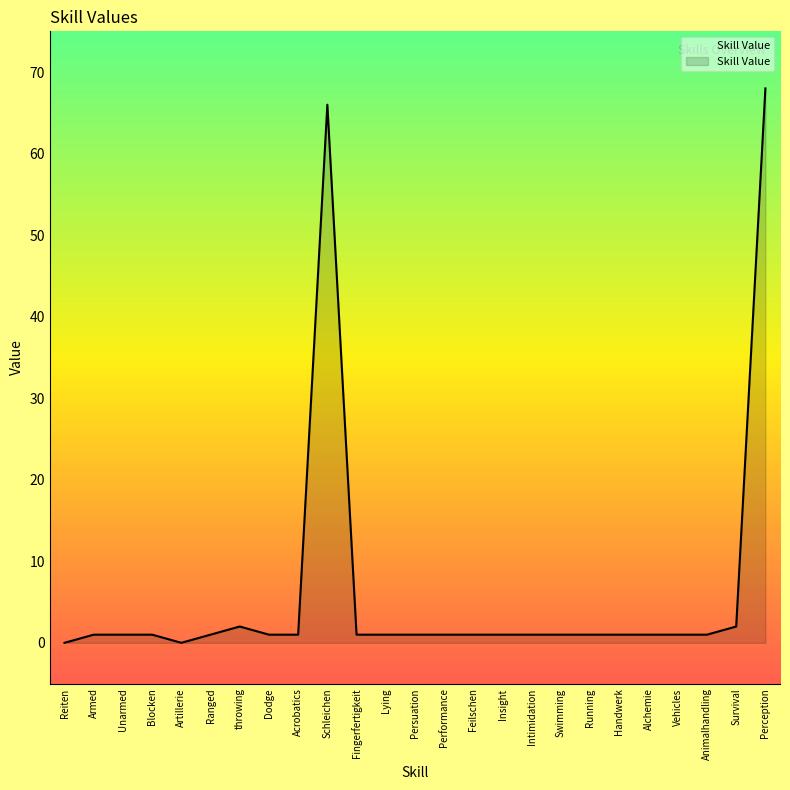

What position from the right is Fingerfertigkeit?

15